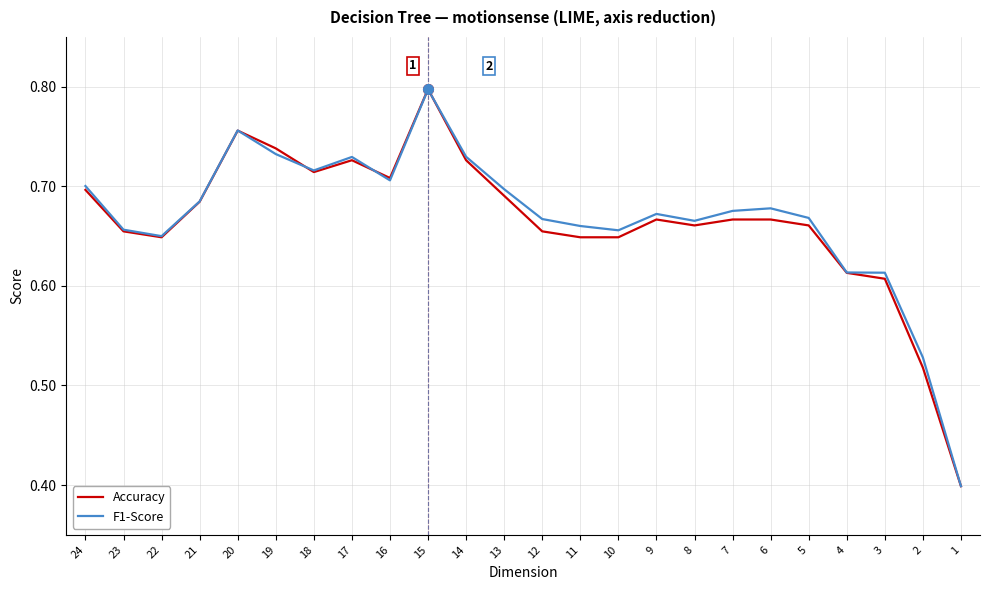

Reading left to right, extract all data points from this chart.

Accuracy: 24=0.7	23=0.7	22=0.6	21=0.7	20=0.8	19=0.7	18=0.7	17=0.7	16=0.7	15=0.8	14=0.7	13=0.7	12=0.7	11=0.6	10=0.6	9=0.7	8=0.7	7=0.7	6=0.7	5=0.7	4=0.6	3=0.6	2=0.5	1=0.4
F1-Score: 24=0.7	23=0.7	22=0.6	21=0.7	20=0.8	19=0.7	18=0.7	17=0.7	16=0.7	15=0.8	14=0.7	13=0.7	12=0.7	11=0.7	10=0.7	9=0.7	8=0.7	7=0.7	6=0.7	5=0.7	4=0.6	3=0.6	2=0.5	1=0.4